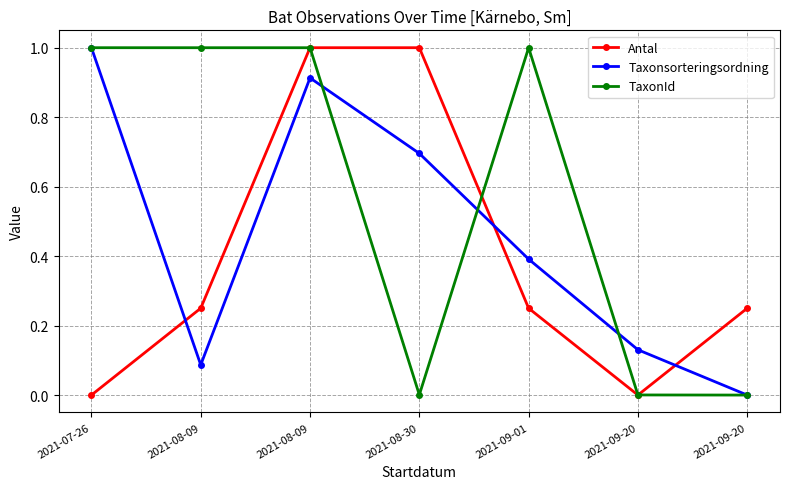

Count the number of data series in this chart.

3